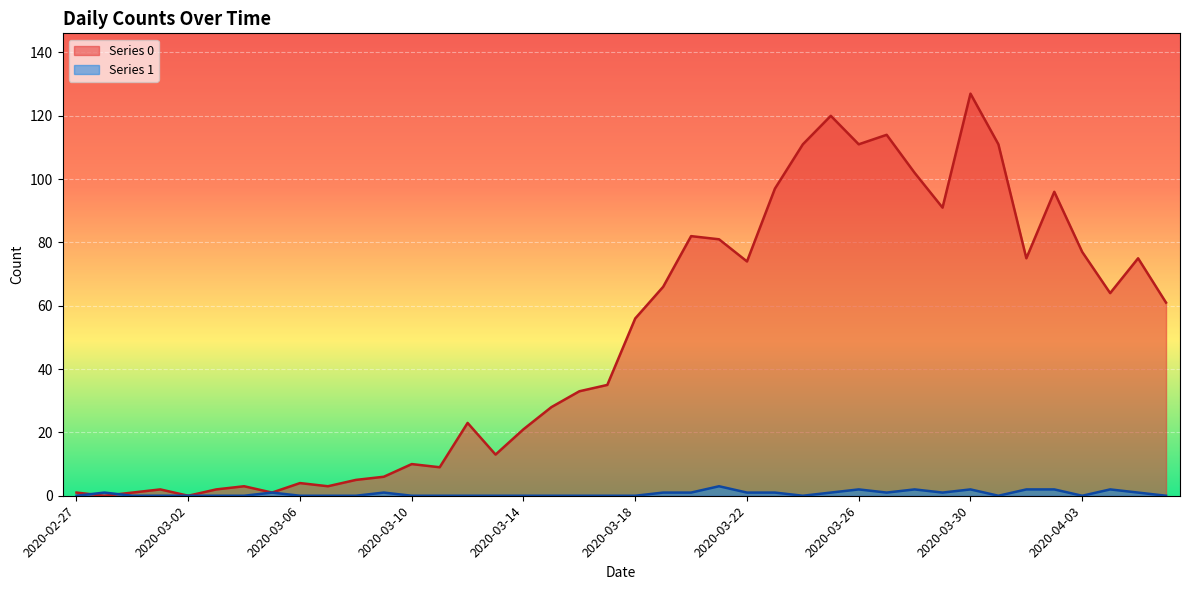

Which series changed the most between 2020-03-07 and 2020-03-22?

Series 0